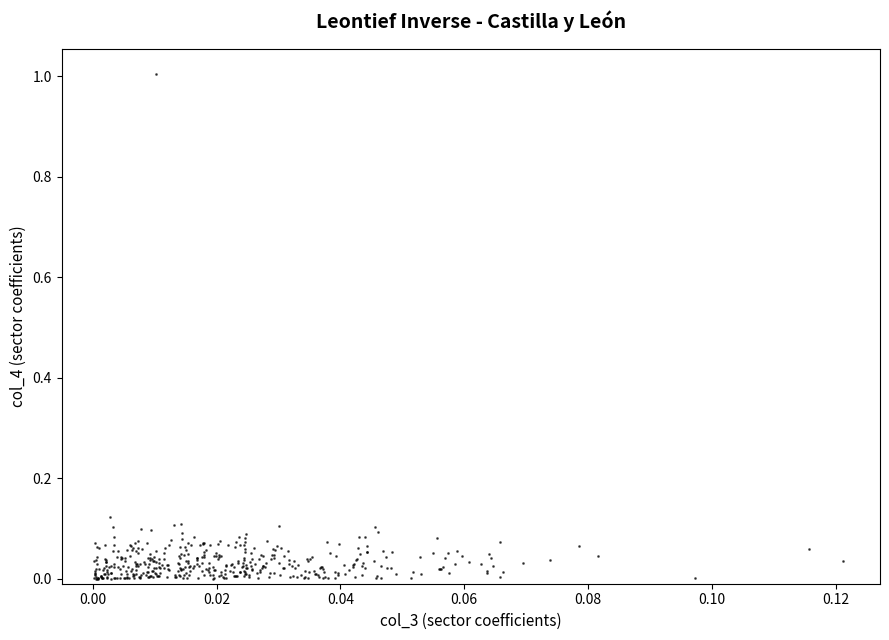

What is the range of Y values (max minus min)?

1.0